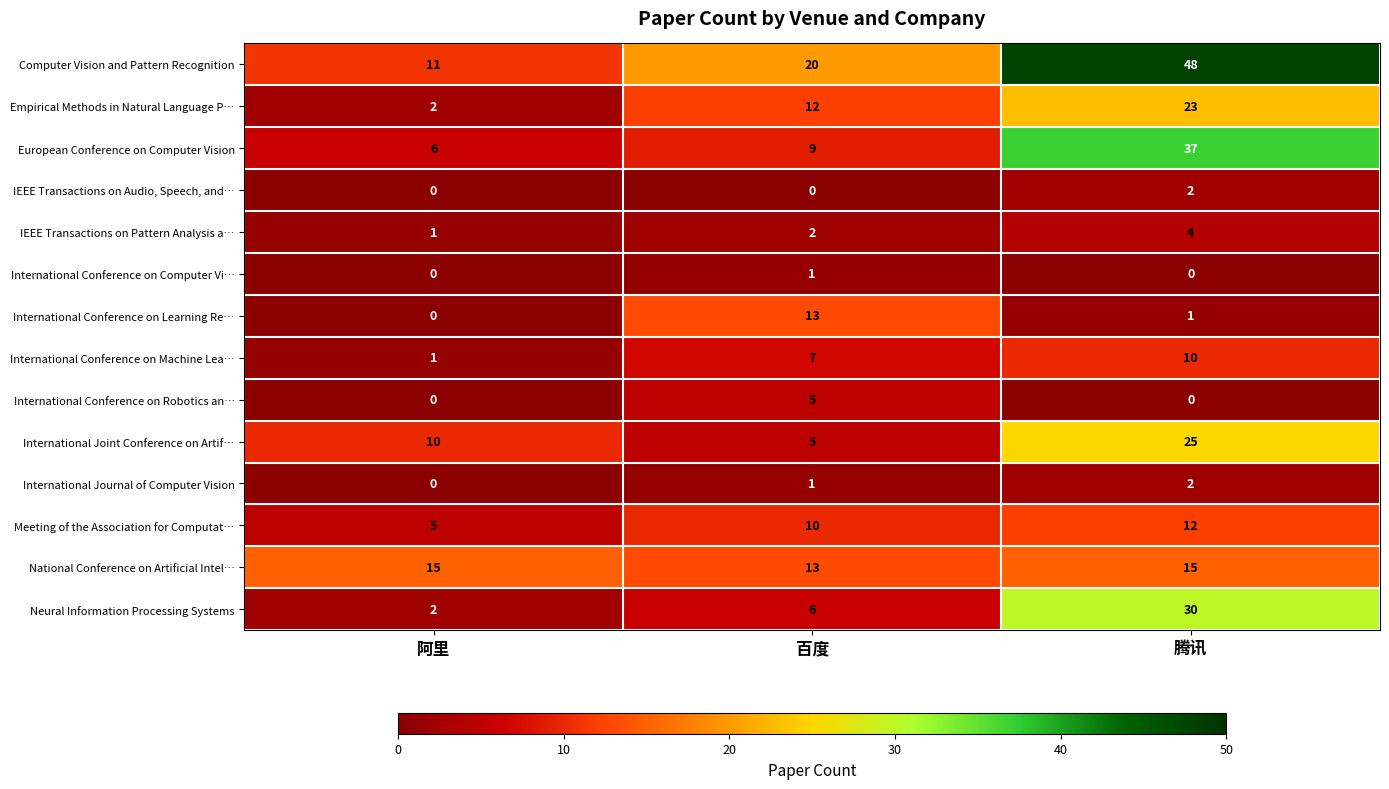

Is it true that Empirical Methods in Natural Language P… equals 6 at 腾讯?

False